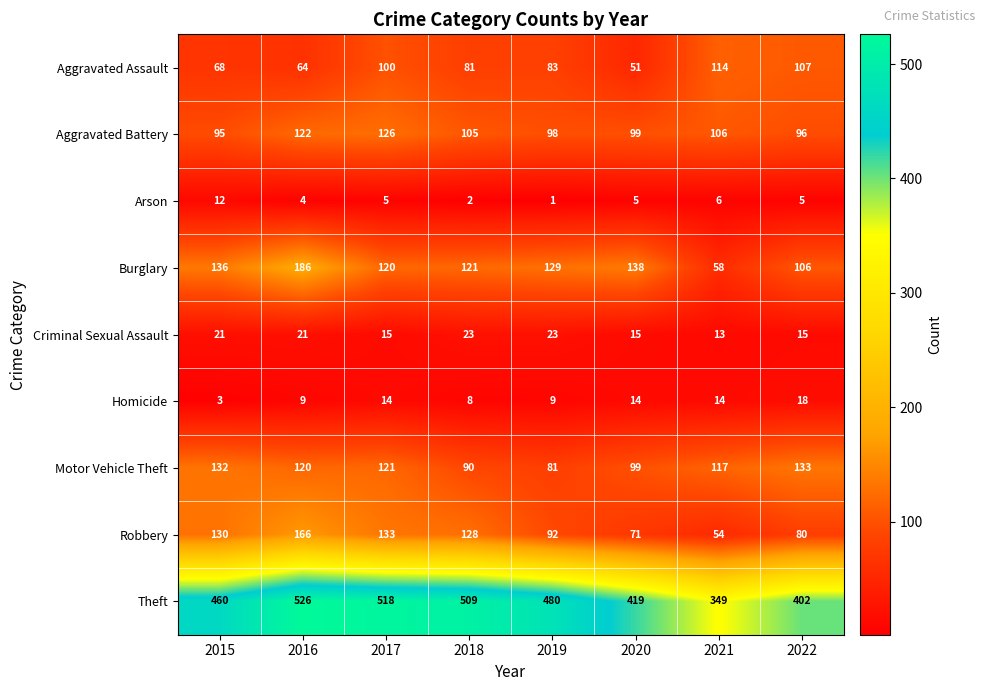

Read the Burglary value at 2022.

106